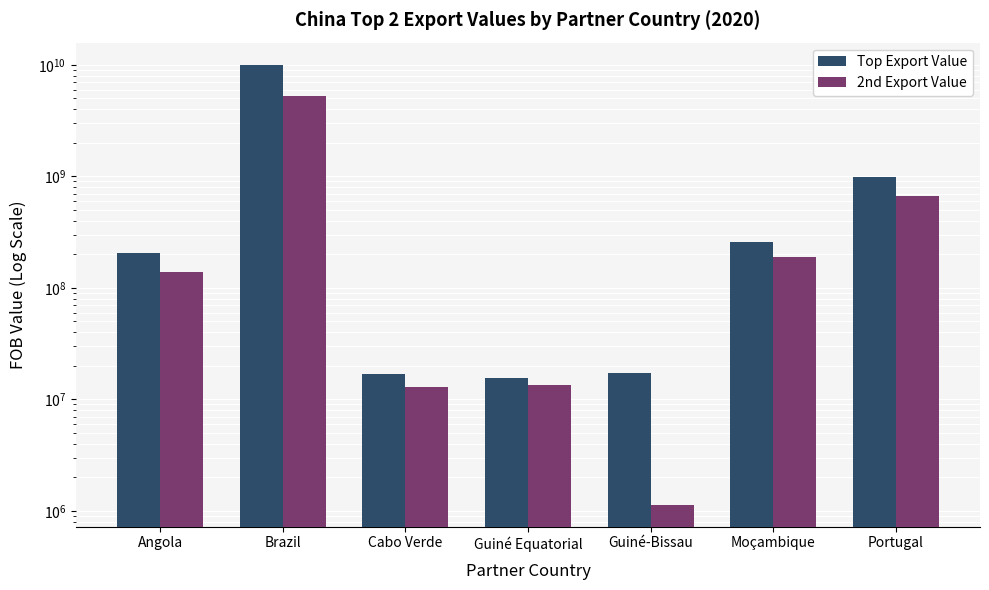

Is it true that 2nd Export Value equals 318309611 at Portugal?

False